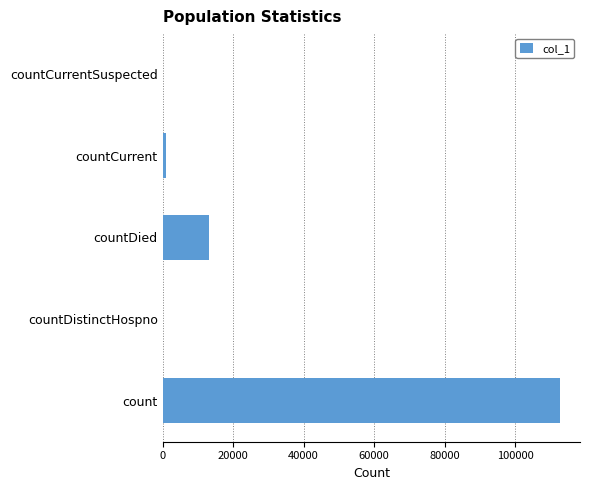

What is the sum of all values?

126824